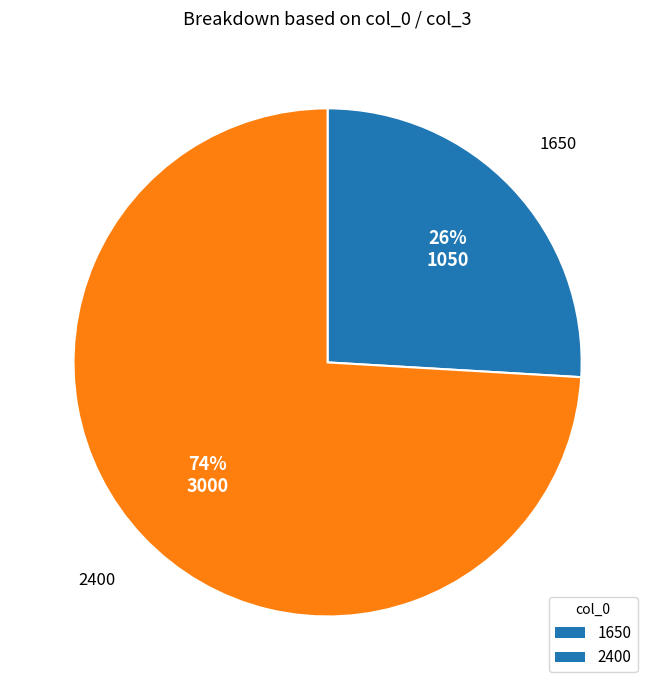

Does 2400 account for over 50% of the chart?

Yes